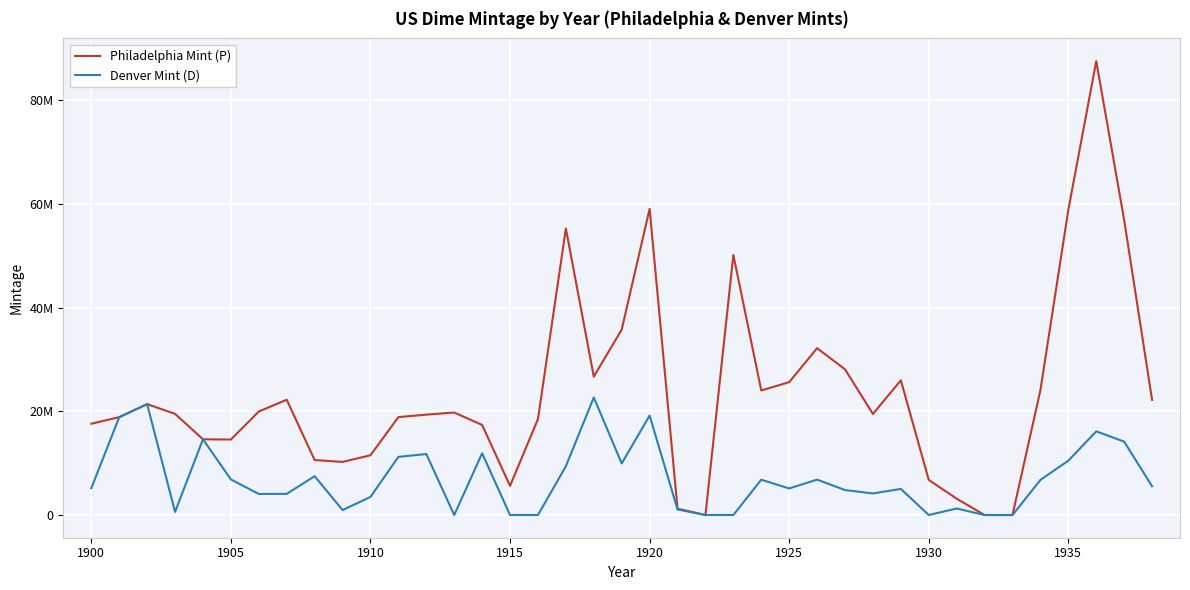

Is this an area chart (filled region under the line)?

No